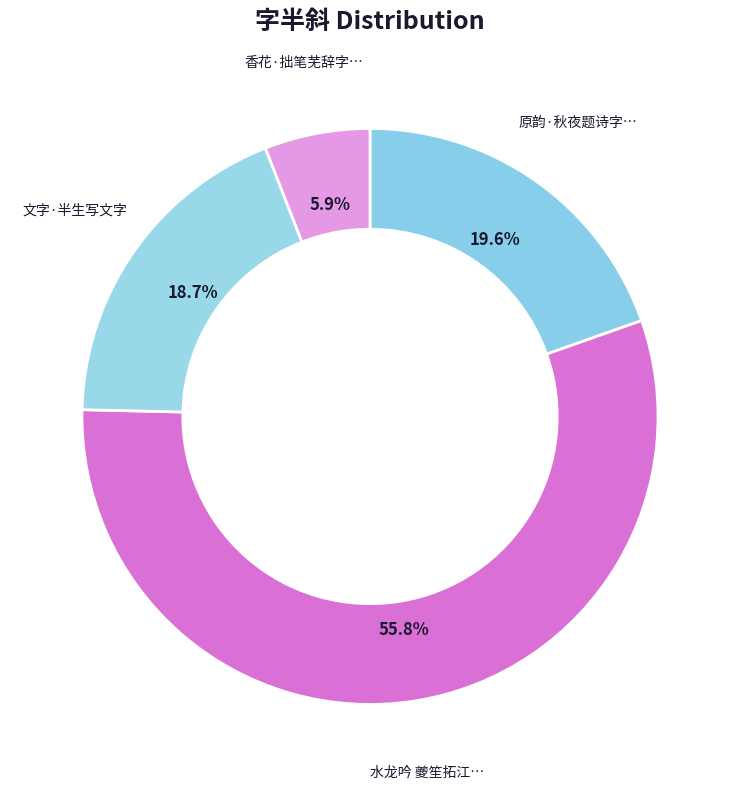

How many segments does this pie chart have?

4